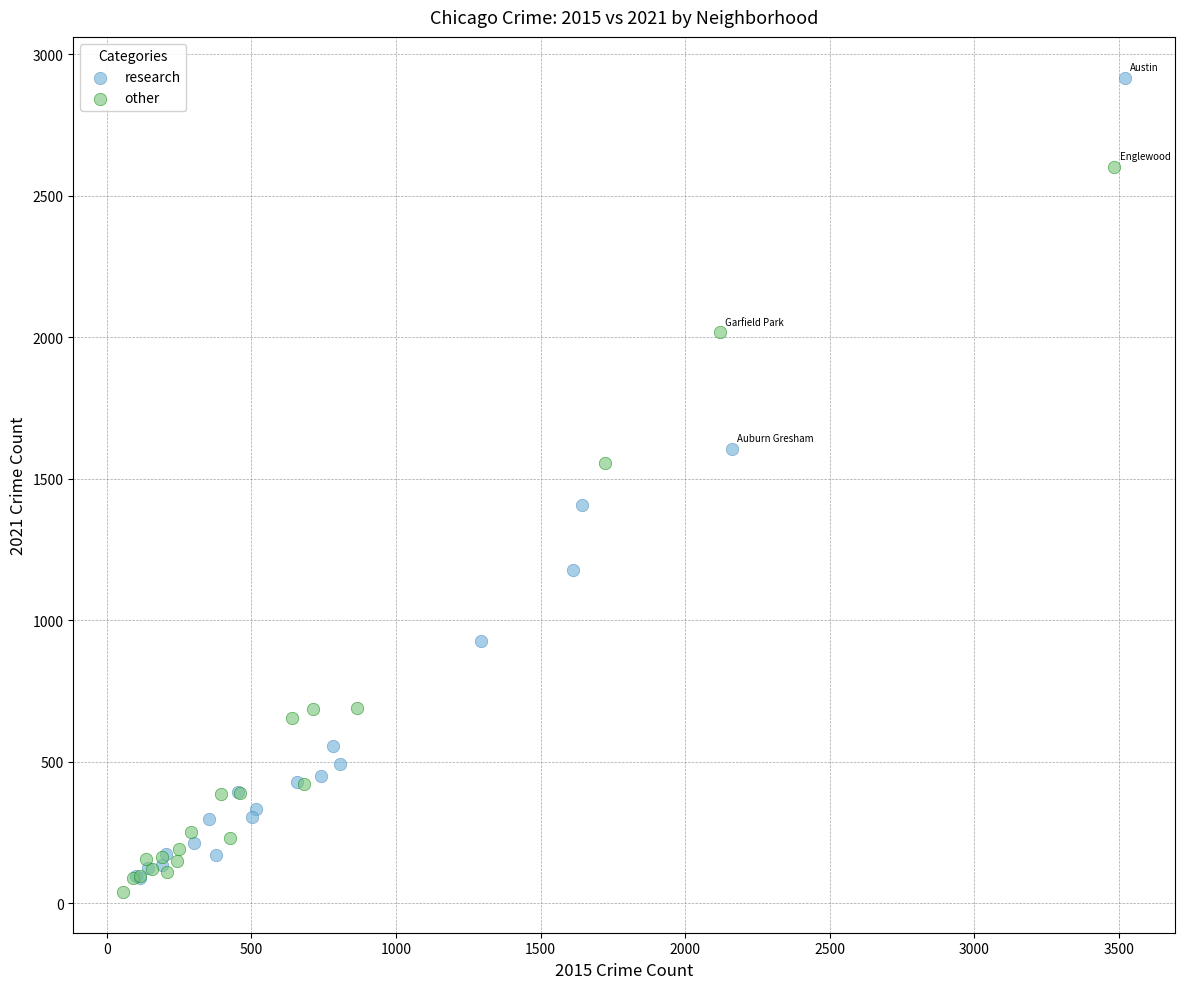

What are all the series names shown in the legend?

research, other